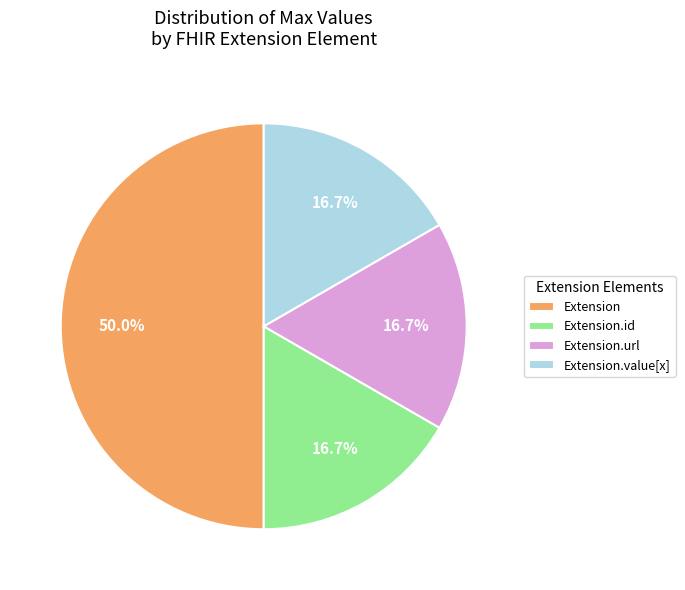

How many segments does this pie chart have?

4